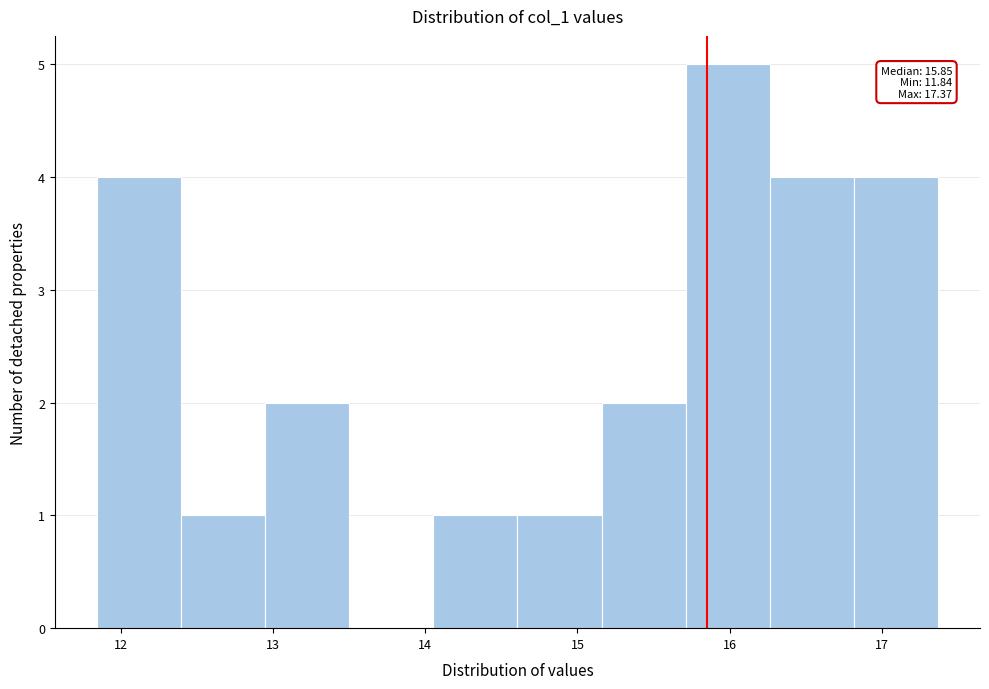

Which range on the x-axis has the tallest bar?

15.7 to 16.3